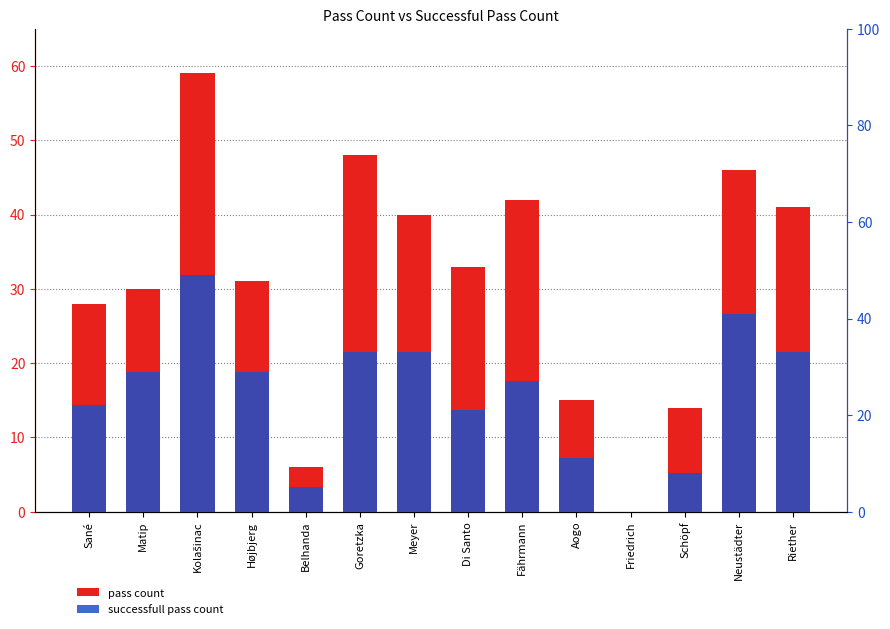

How many data points does each series have?

14